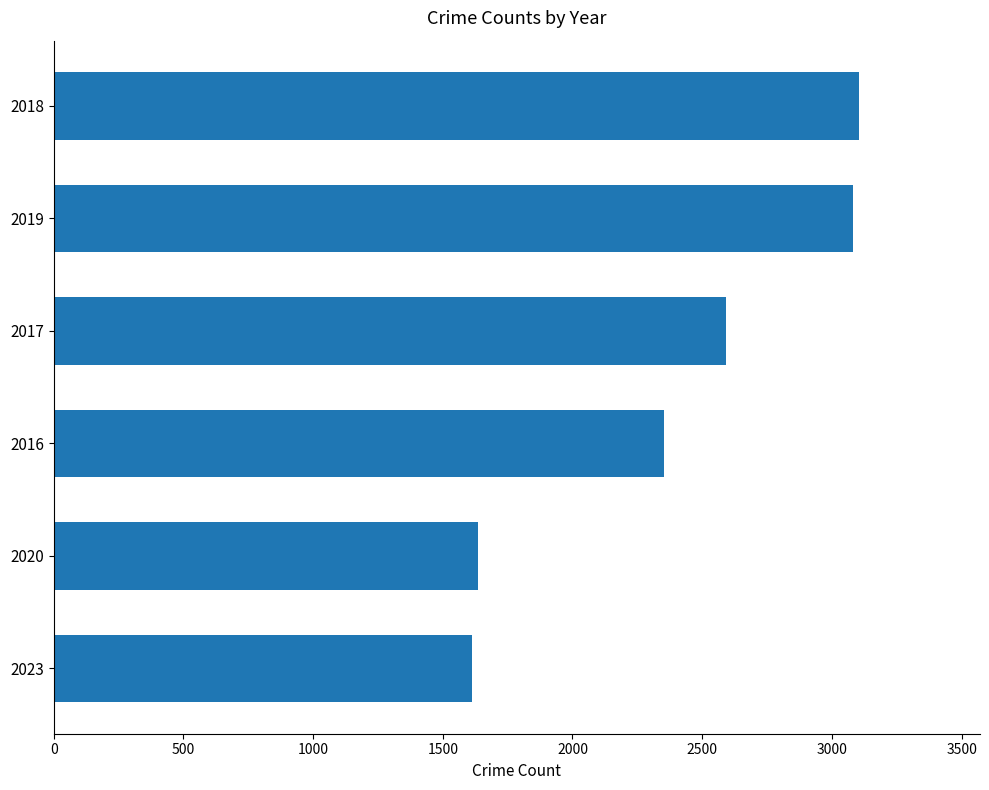

The chart shows a value of 2592 at 2017. True or false?

True